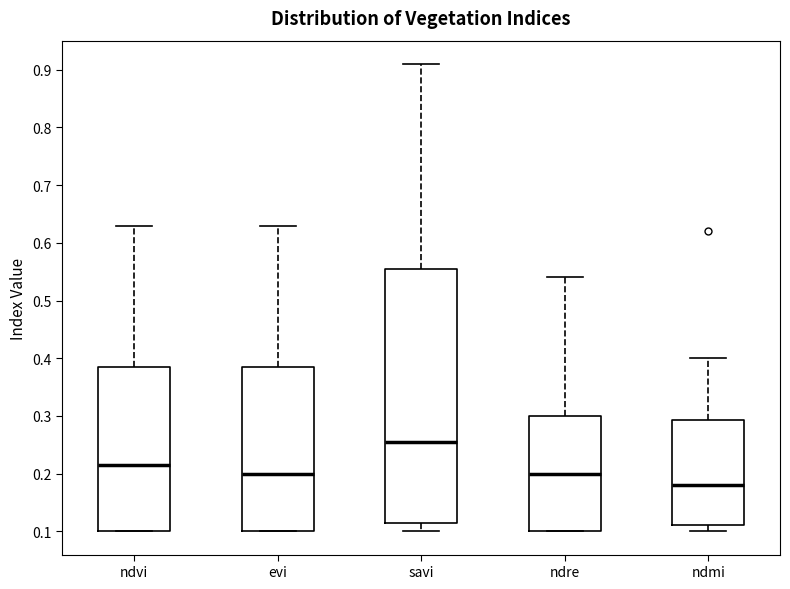

Reading left to right, read every box against the y-axis: the position of its median line, the range the box covers, and the ends of its whiskers. The values are not printed on the chart, so give them approximately, as read against the axis.

ndvi: median 0.22, box 0.10 to 0.39, whiskers 0.10 to 0.63
evi: median 0.20, box 0.10 to 0.39, whiskers 0.10 to 0.63
savi: median 0.26, box 0.12 to 0.56, whiskers 0.10 to 0.91
ndre: median 0.20, box 0.10 to 0.30, whiskers 0.10 to 0.54
ndmi: median 0.18, box 0.11 to 0.29, whiskers 0.10 to 0.40